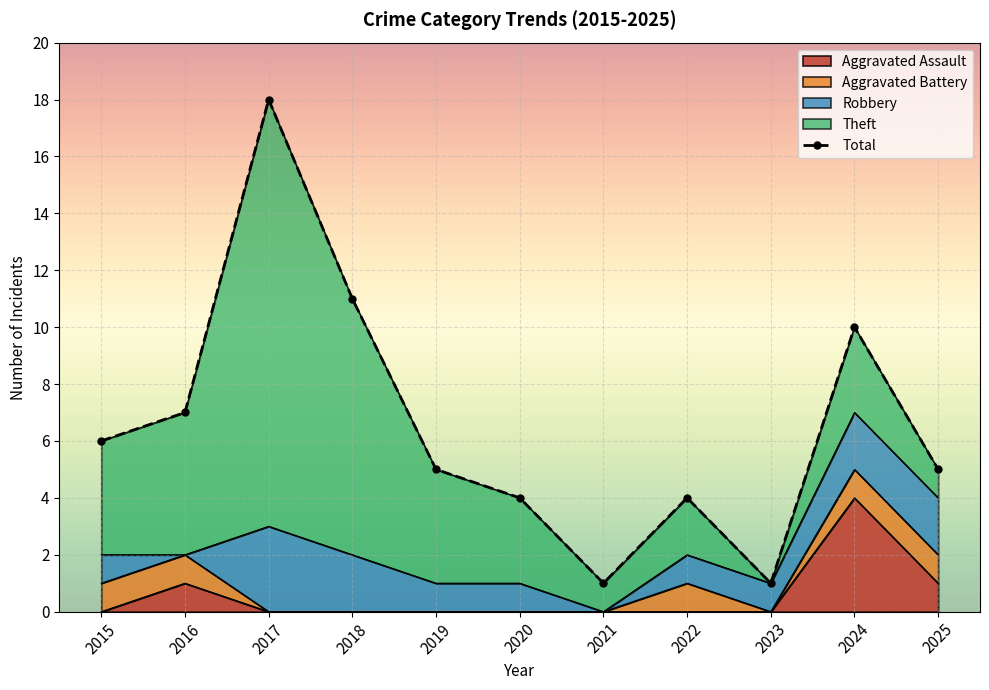

Reading right to left, transcribe all the data shown in this chart.

2025=5	2024=10	2023=1	2022=4	2021=1	2020=4	2019=5	2018=11	2017=18	2016=7	2015=6